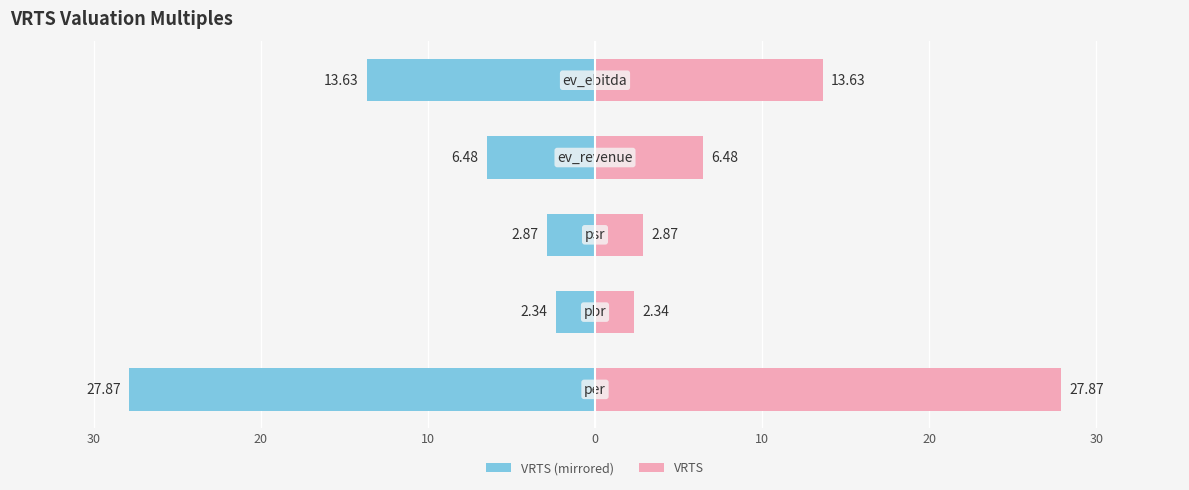

List the series in order of their peak value, highest first.

VRTS, VRTS (left)